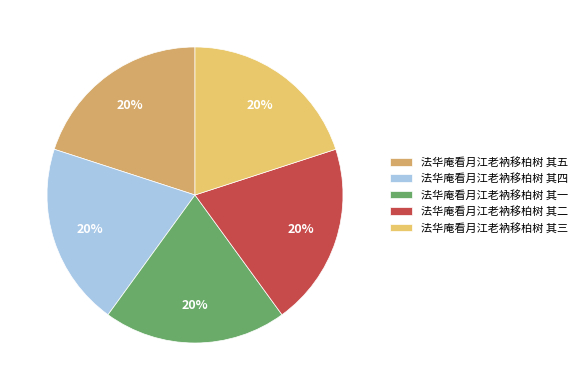

Is there any slice that represents more than half of the pie?

No